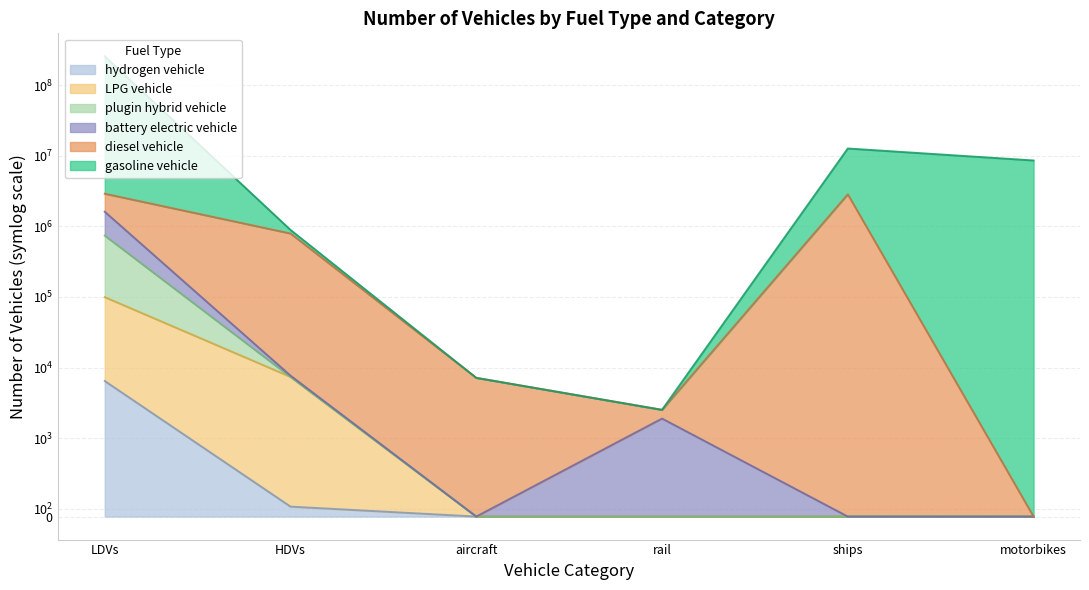

True or false: battery electric vehicle and plugin hybrid vehicle intersect in this chart.

False